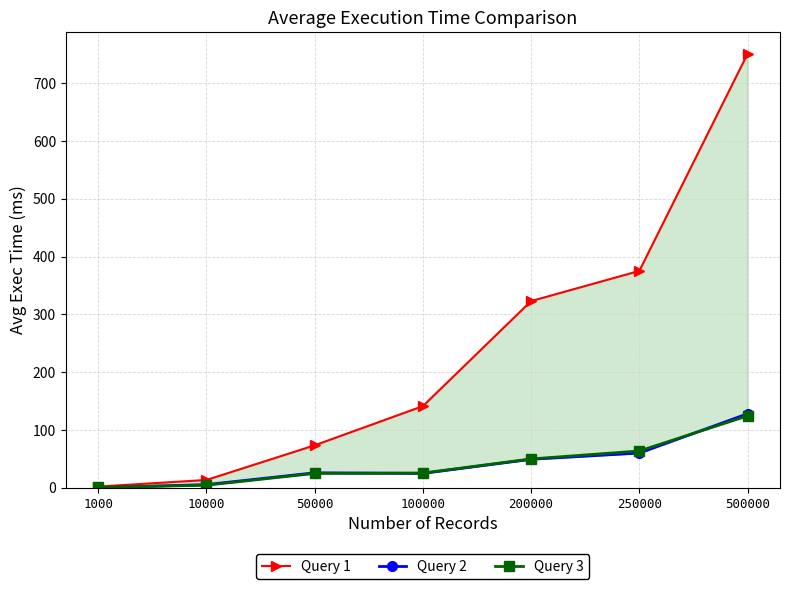

Which category has the highest value in the Query 3 series?

500000